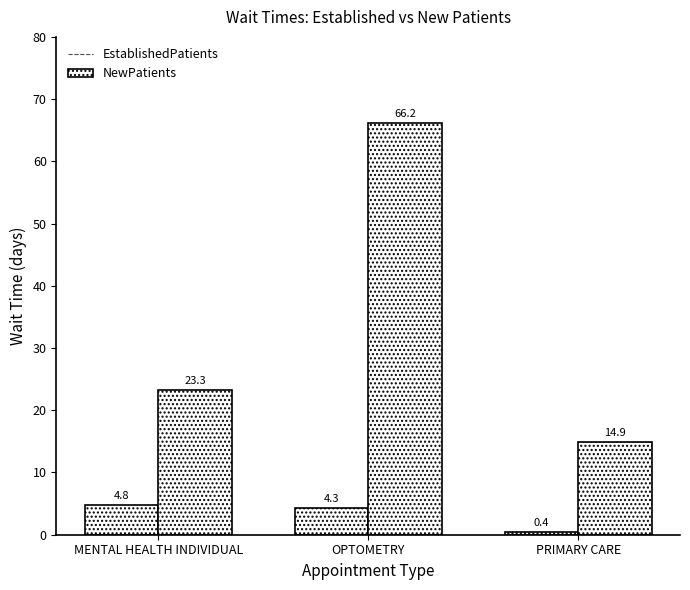

How many groups of bars are there?

3